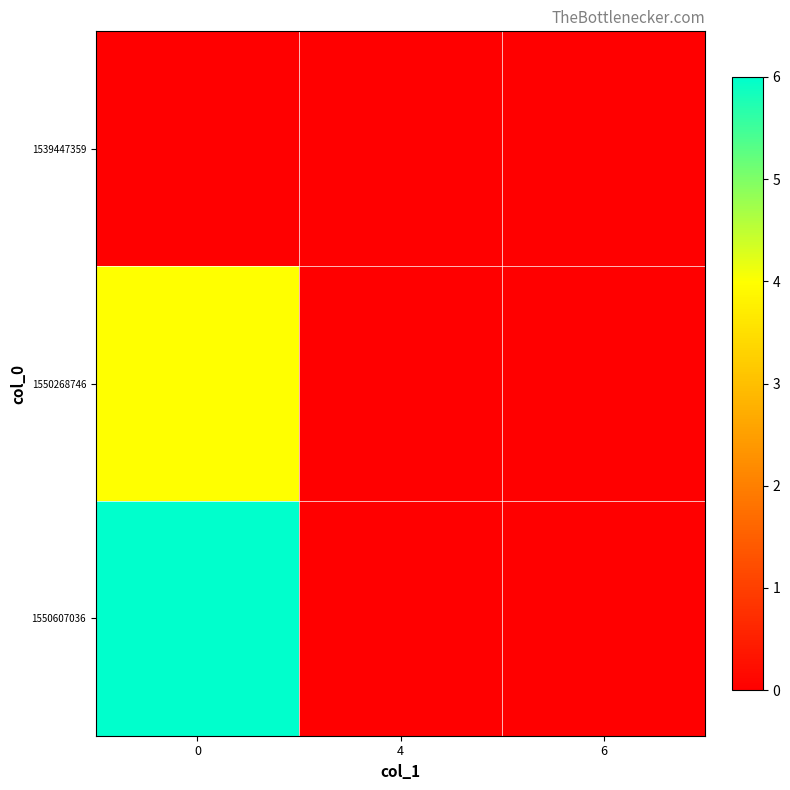

Rank the series at 4 from highest to lowest value.

1539447359, 1550268746, 1550607036